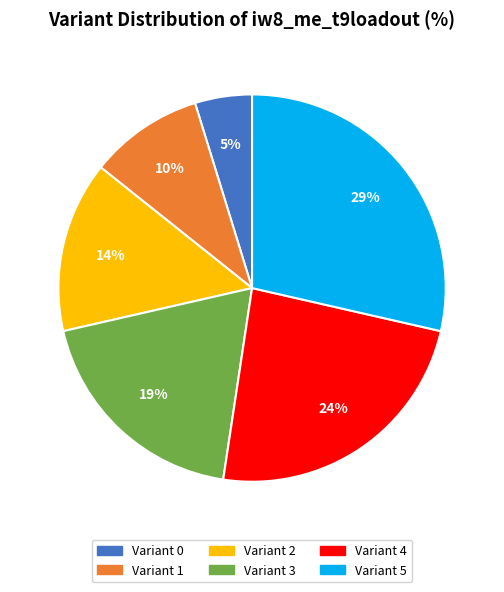

Which category has the biggest portion of the pie?

Variant 5